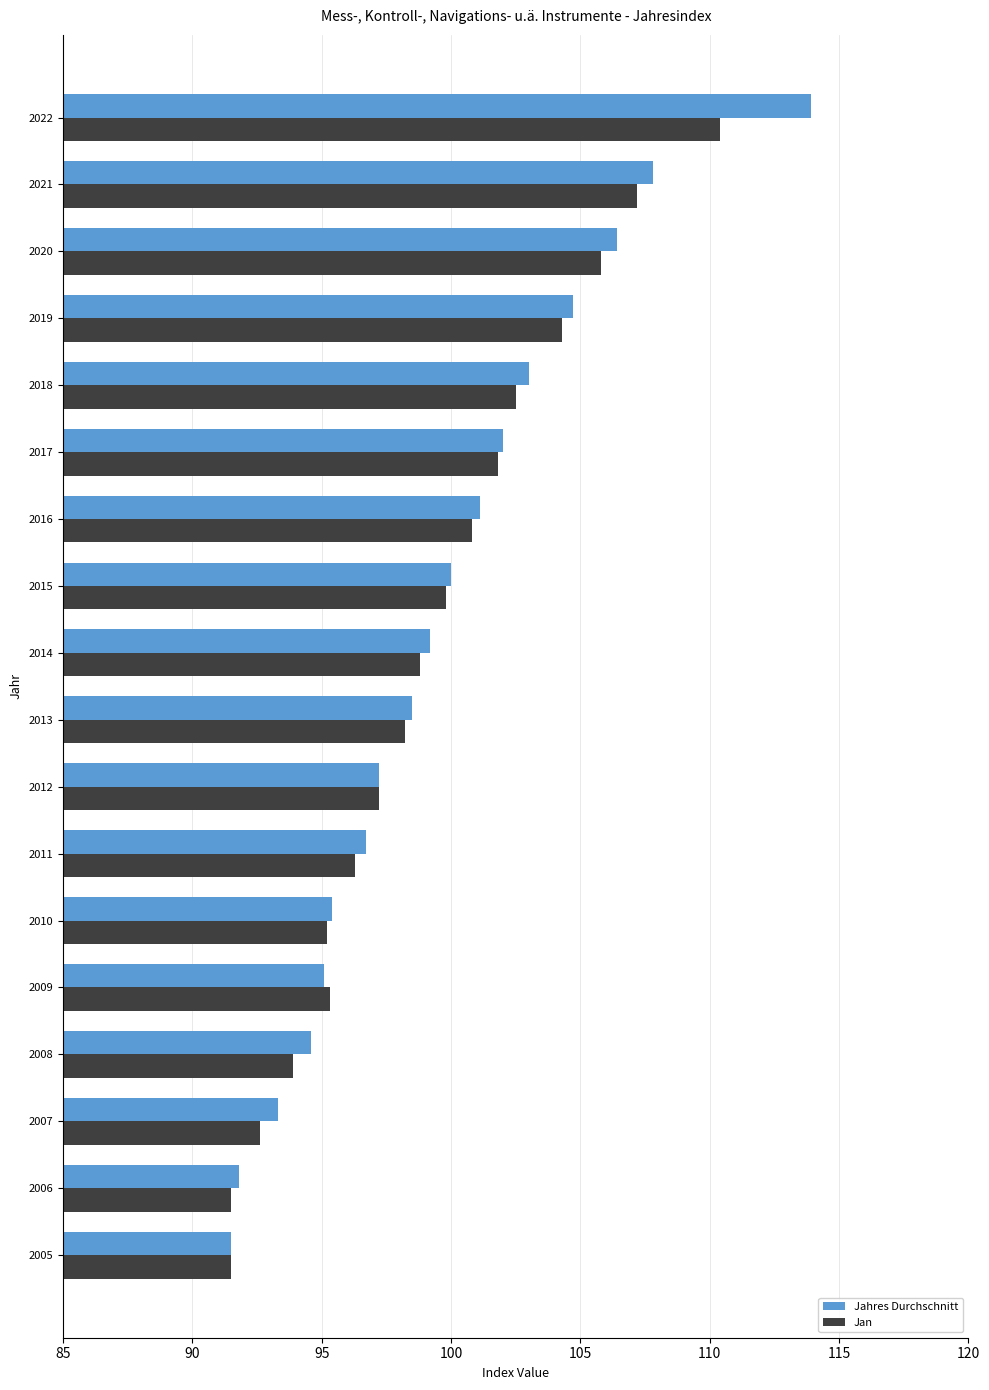

Rank the series by their maximum value, from lowest to highest.

Jan, Jahres Durchschnitt